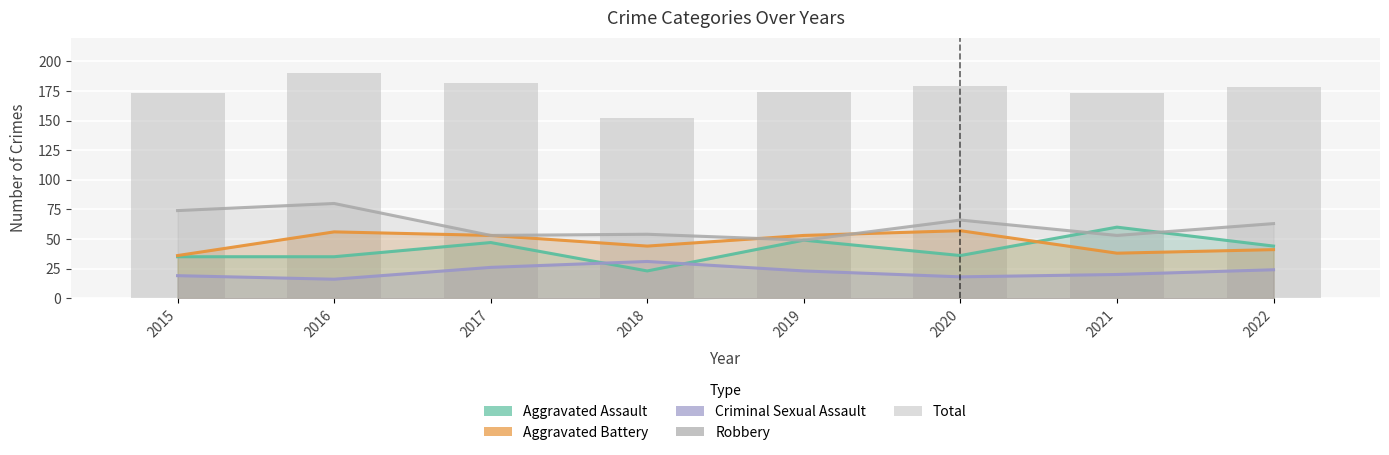

At how many categories does at least one series exceed 164?

7